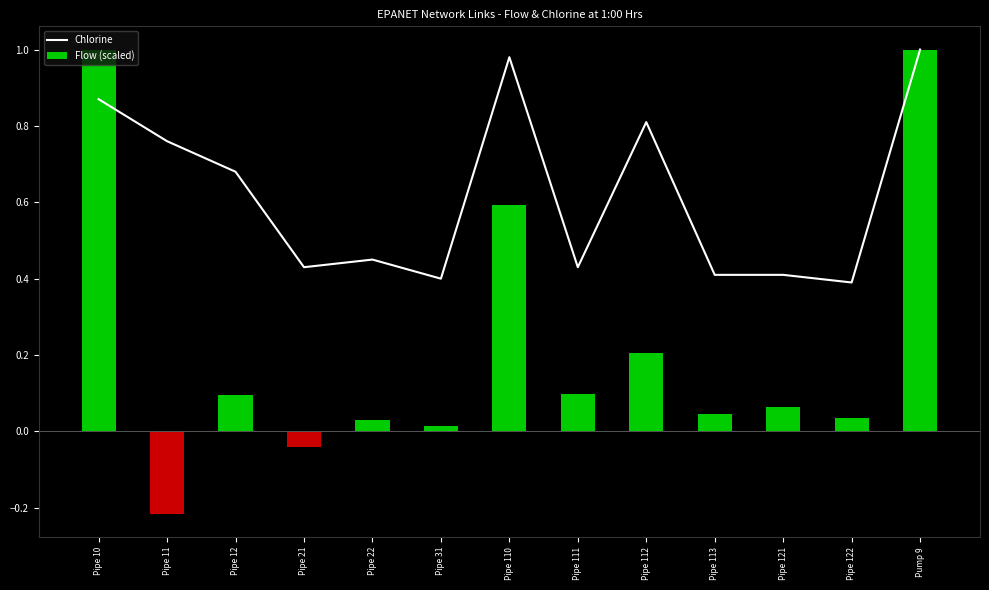

Reading left to right, what are all the values shown in this chart?

0.9	0.8	0.7	0.4	0.5	0.4	1.0	0.4	0.8	0.4	0.4	0.4	1.0